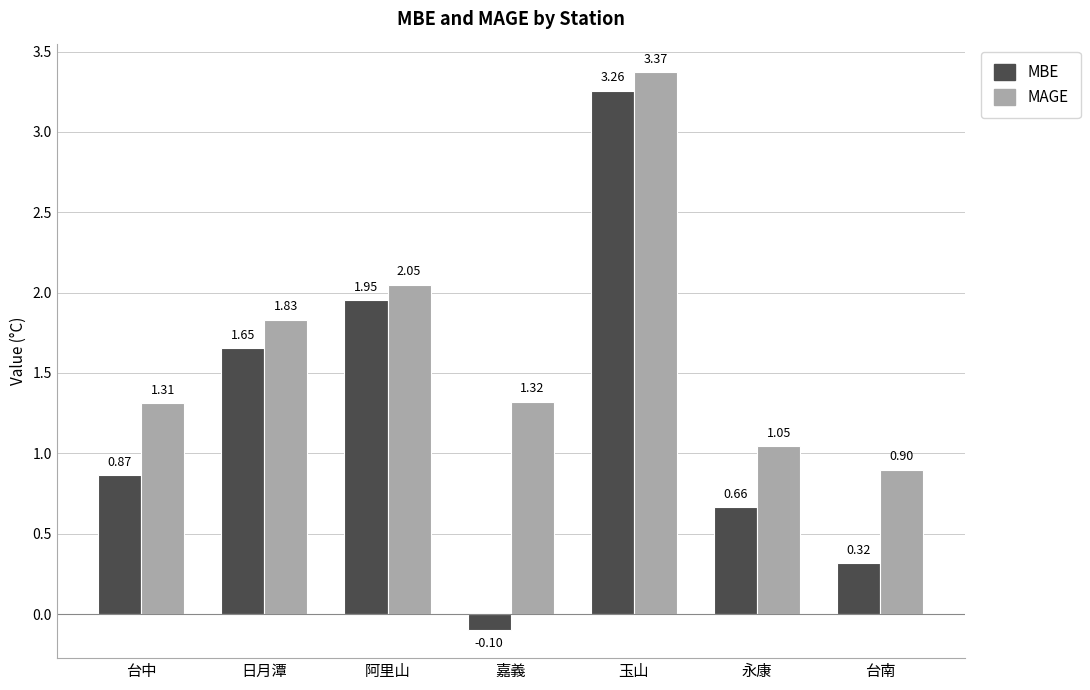

What is the sum of the MAGE values at 永康 and 日月潭?

2.9